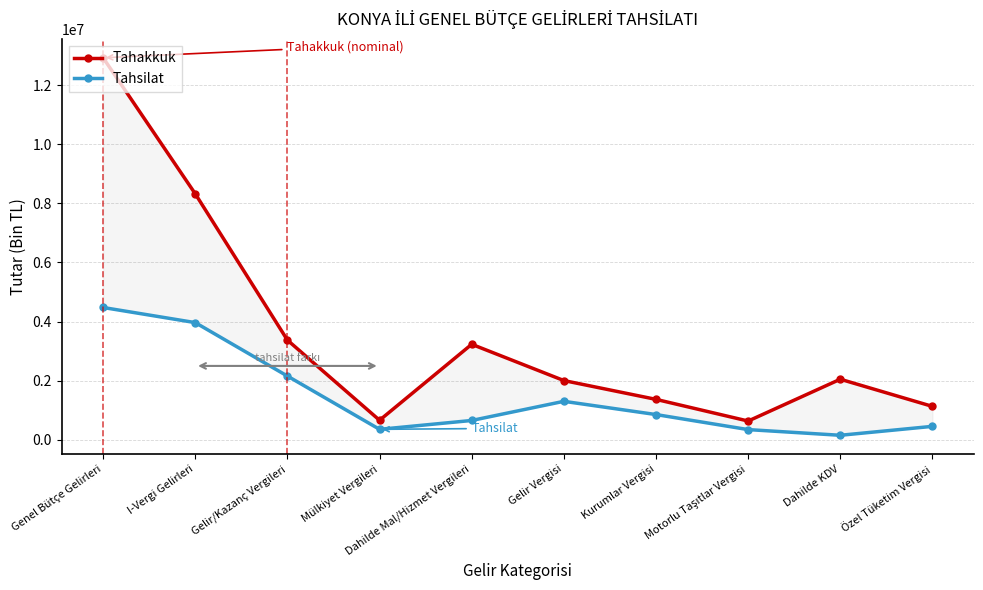

At how many categories does at least one series exceed 10179403?

1